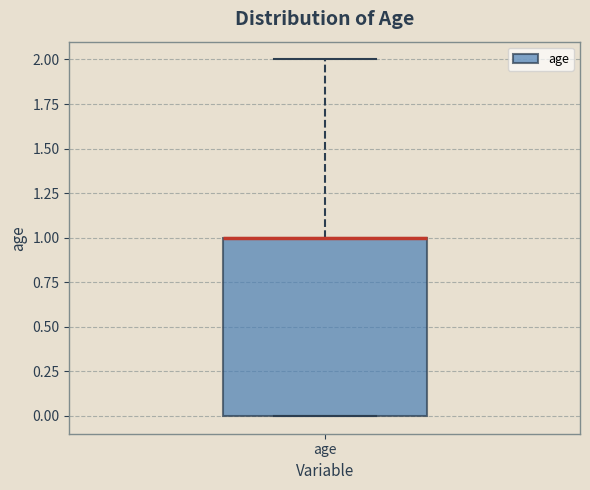

Read this box plot against the y-axis: the position of the median line, the range covered by the box, and the ends of both whiskers. The values are not printed on the chart, so give them approximately, as read against the axis.

median 1 (drawn on the box's upper edge), box 0 to 1, whiskers 0 to 2